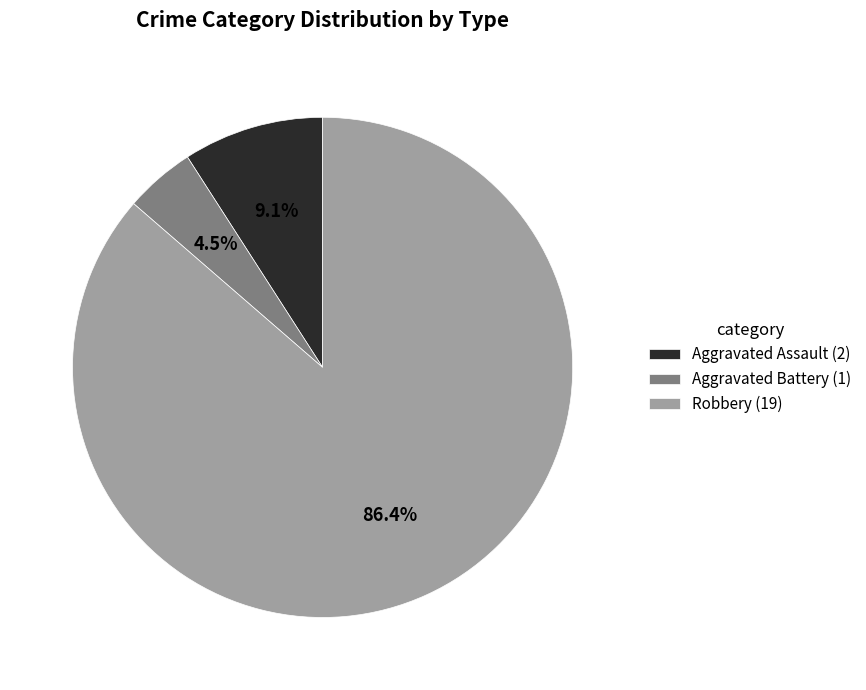

Is there a majority slice in this chart?

Yes